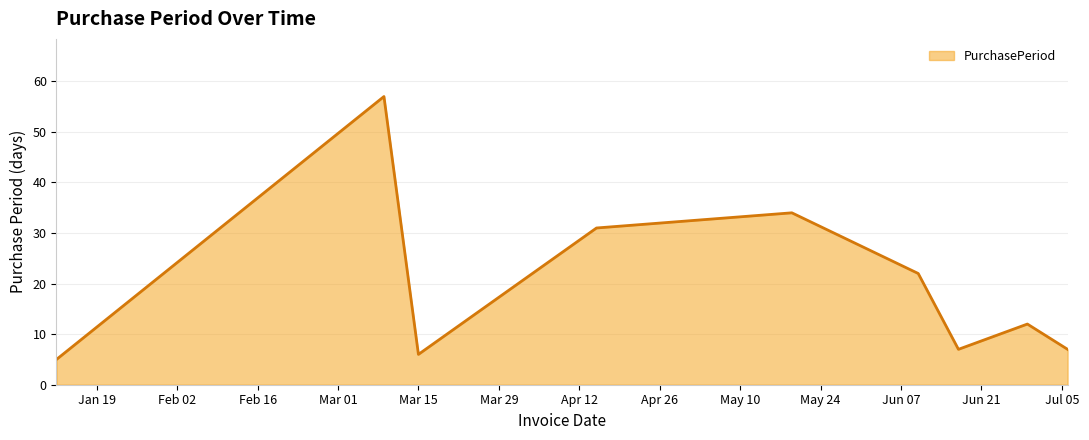

What is the difference between the maximum and minimum values?

52